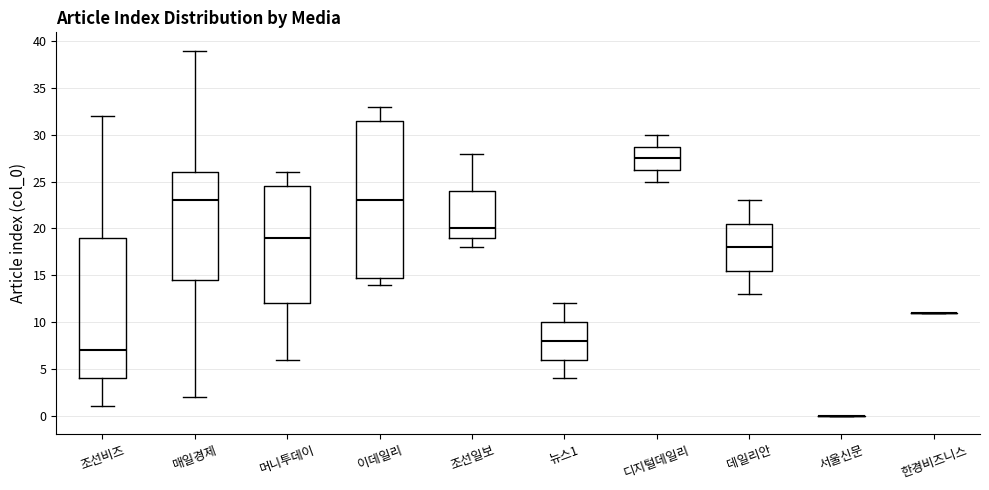

Reading left to right, transcribe this box plot: for each box, give where its median line is, the range the box spans, and where its two whiskers end, as read against the y-axis. The values are not printed on the chart, so give them approximately, as read against the axis.

조선비즈: median 7.0, box 4.0 to 19.0, whiskers 1.0 to 32.0
매일경제: median 23.0, box 14.5 to 26.0, whiskers 2.0 to 39.0
머니투데이: median 19.0, box 12.0 to 24.5, whiskers 6.0 to 26.0
이데일리: median 23.0, box 15.0 to 31.5, whiskers 14.0 to 33.0
조선일보: median 20.0, box 19.0 to 24.0, whiskers 18.0 to 28.0
뉴스1: median 8.0, box 6.0 to 10.0, whiskers 4.0 to 12.0
디지털데일리: median 27.5, box 26.5 to 29.0, whiskers 25.0 to 30.0
데일리안: median 18.0, box 15.5 to 20.5, whiskers 13.0 to 23.0
서울신문: box collapsed to a line at 0.0, whiskers 0.0 to 0.0
한경비즈니스: box collapsed to a line at 11.0, whiskers 11.0 to 11.0